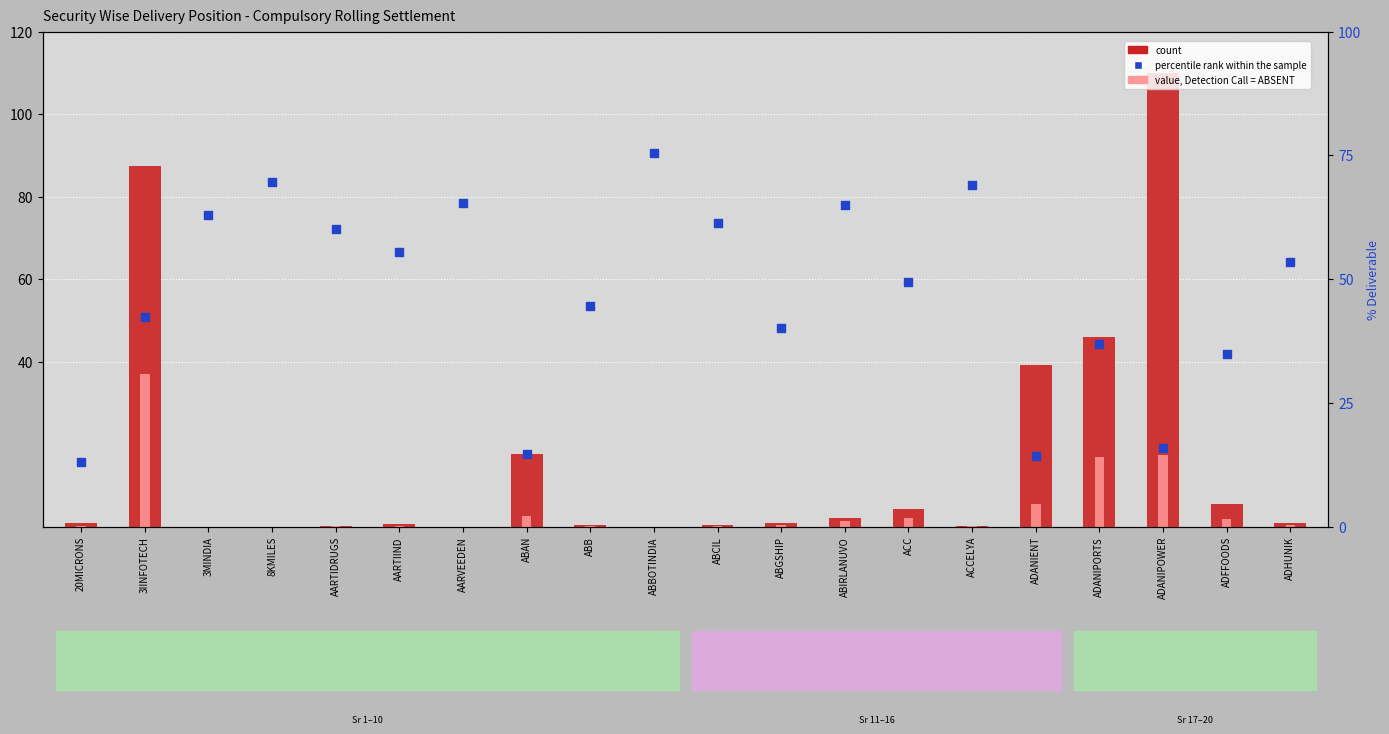

Which series has the largest total across all categories?

percentile rank within the sample